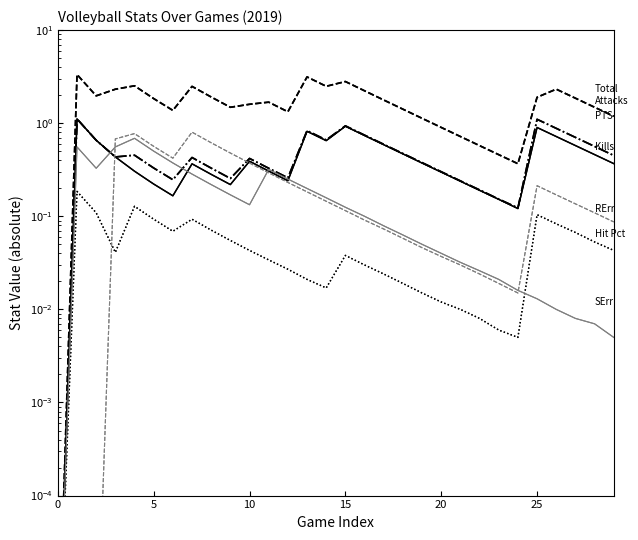

The Total Attacks series shows 0.7 at 19. True or false?

False